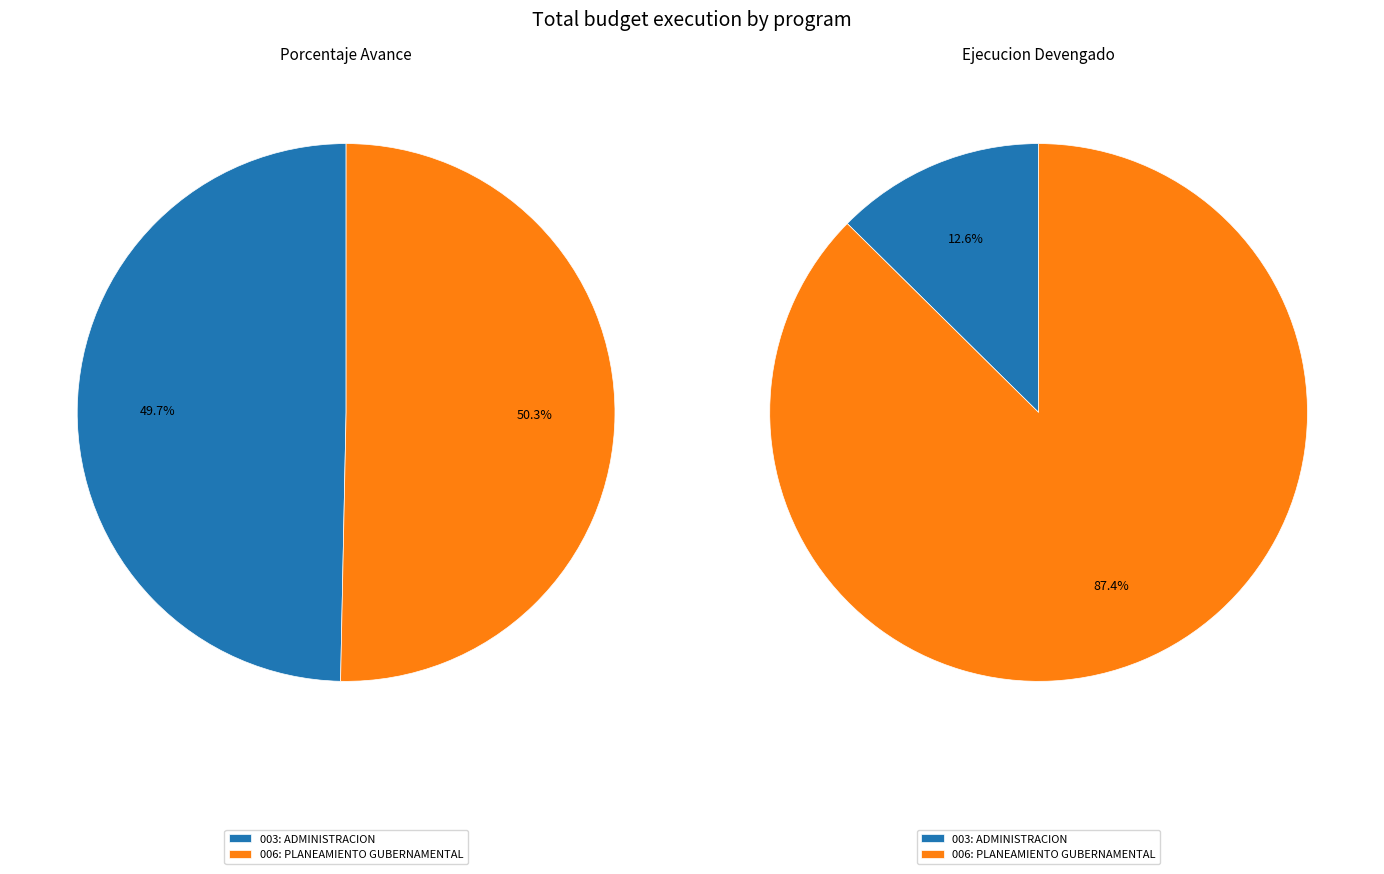

What is the smallest slice in the pie chart?

003: ADMINISTRACION